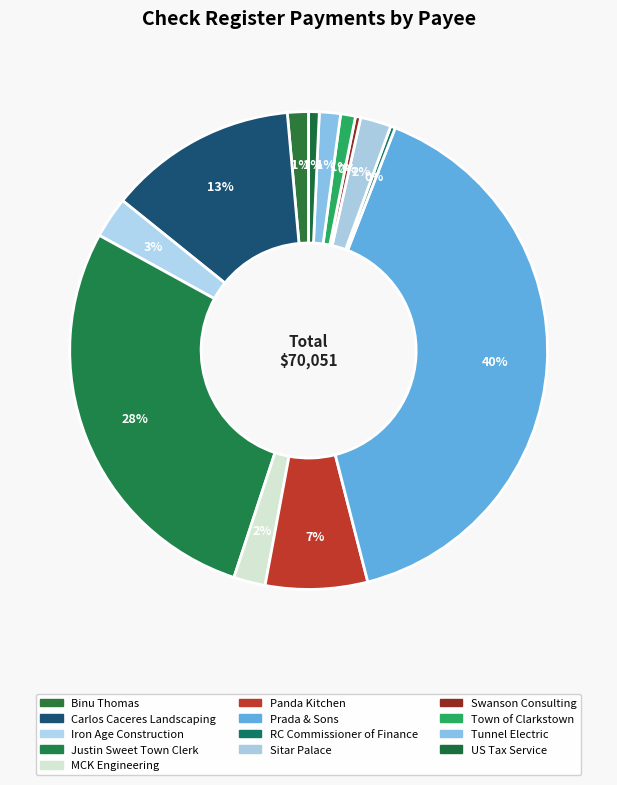

How many slices are in this pie chart?

13